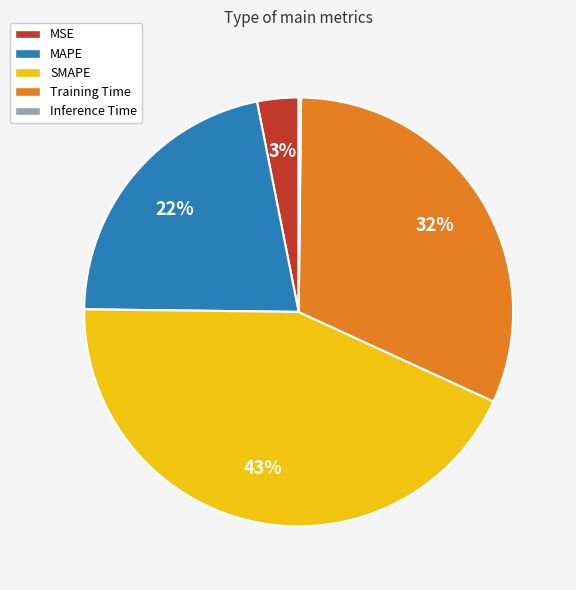

Do Training Time and SMAPE together represent more than half of the pie?

Yes